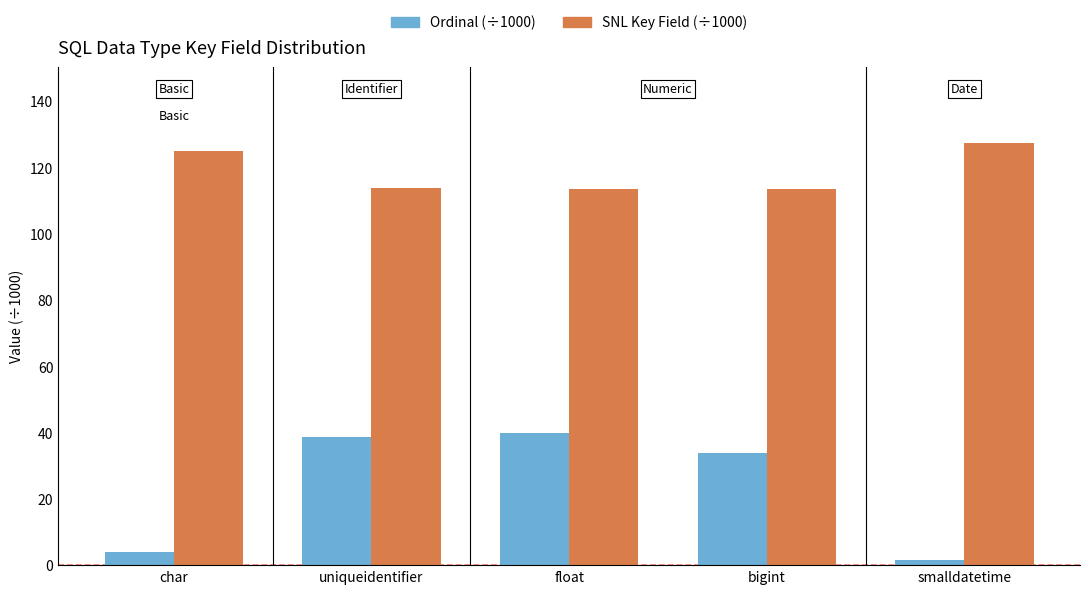

List the series in order of their overall mean, highest first.

SNL Key Field (÷1000), Ordinal (÷1000)